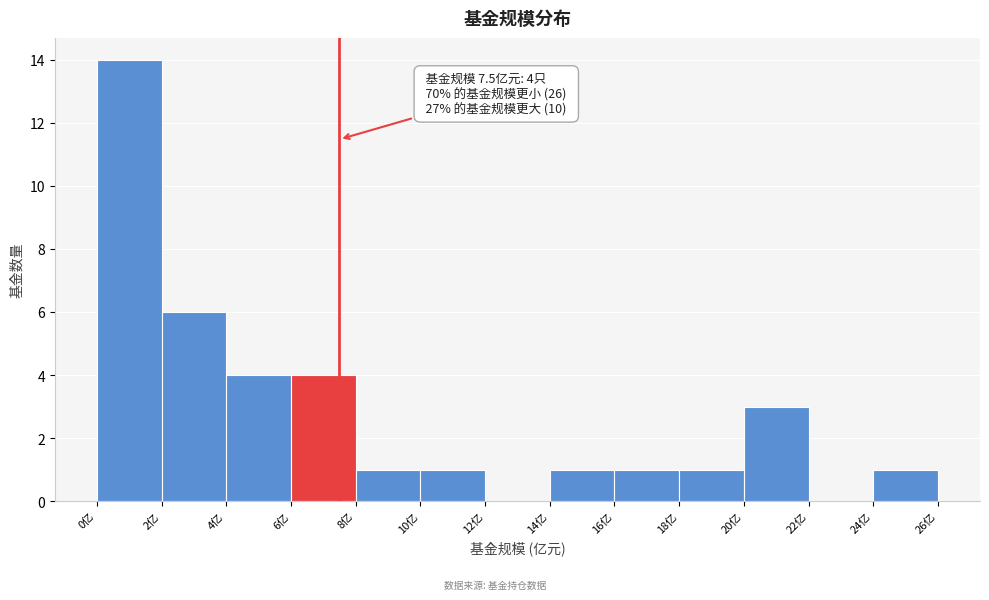

Which range on the x-axis has the tallest bar?

0 to 2